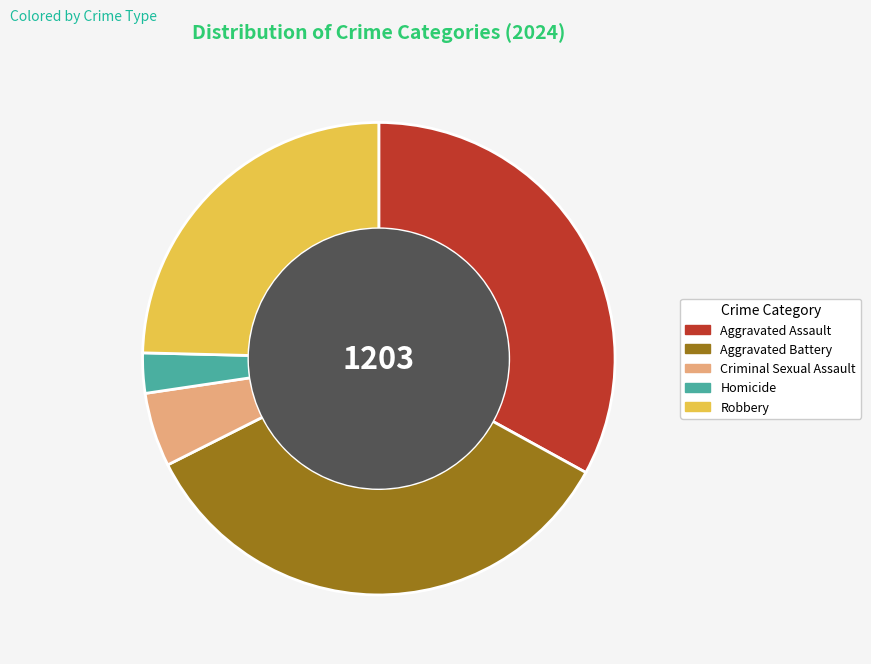

Rank the categories by value from highest to lowest.

Aggravated Battery, Aggravated Assault, Robbery, Criminal Sexual Assault, Homicide